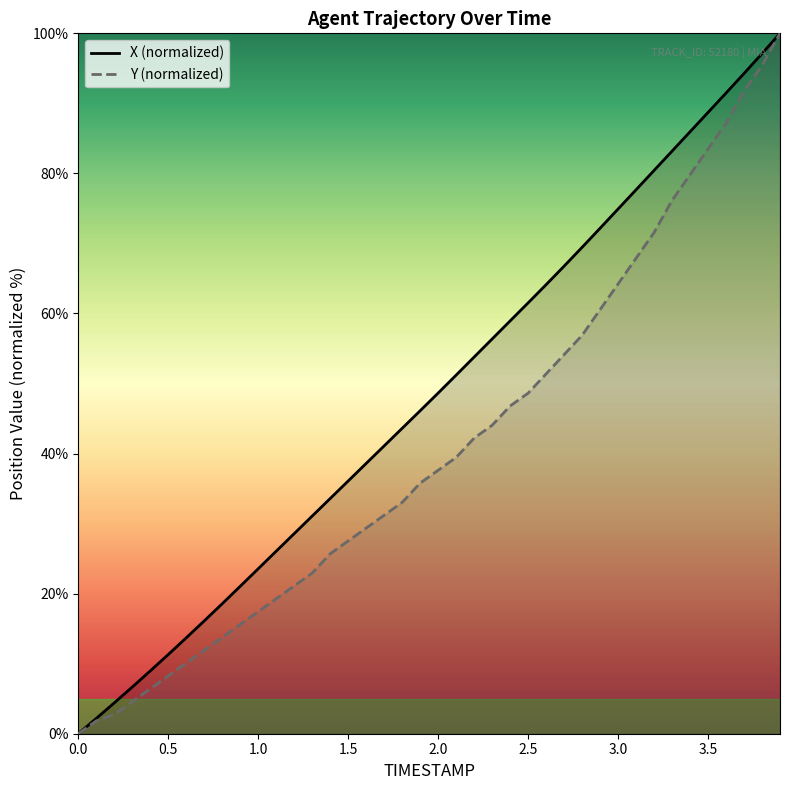

Between 2.0 and 2.5, which series saw the biggest shift?

X (normalized)